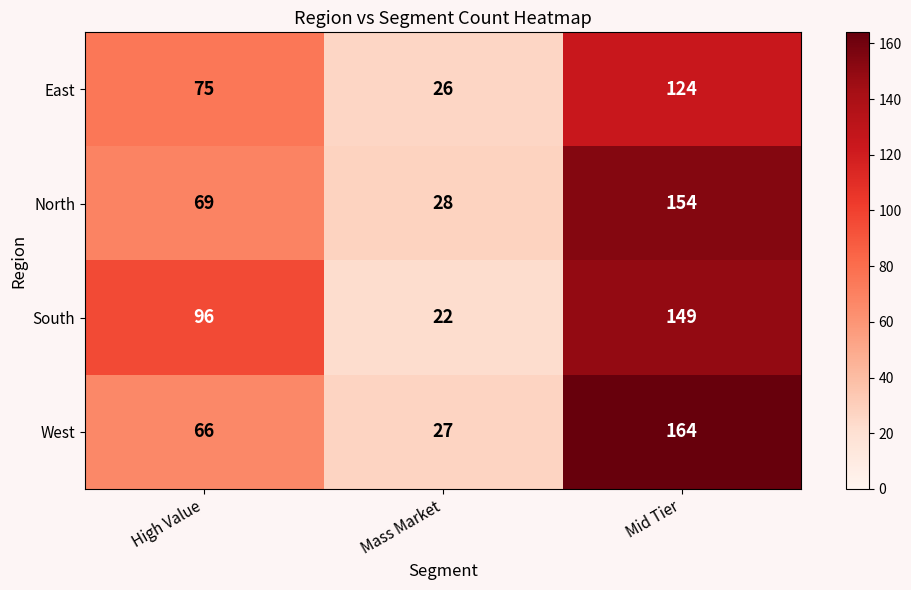

What is the sum of the East values at Mid Tier and High Value?

199